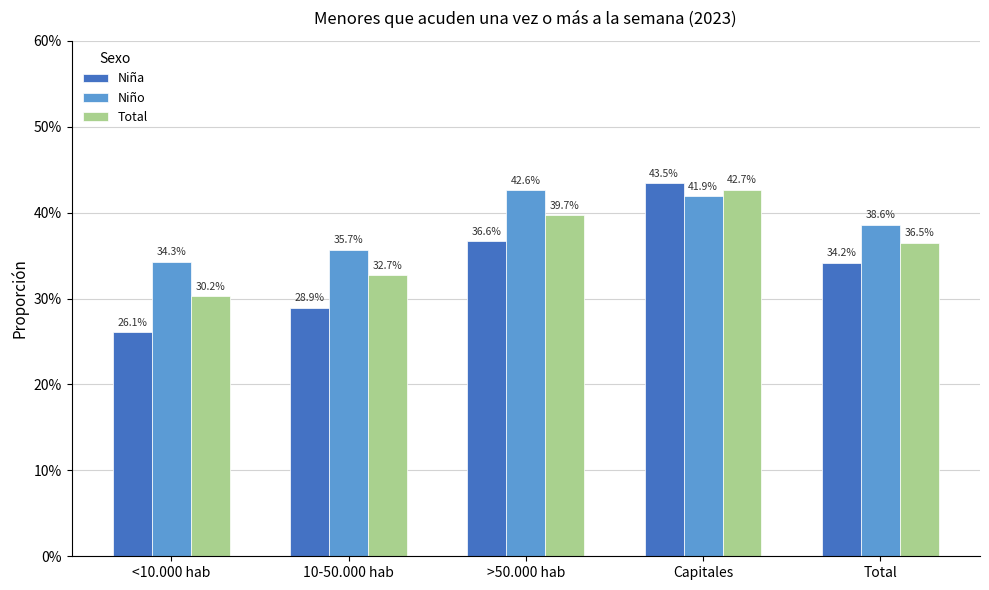

What is the sum of the Niña values at Capitales and >50.000 hab?

0.8